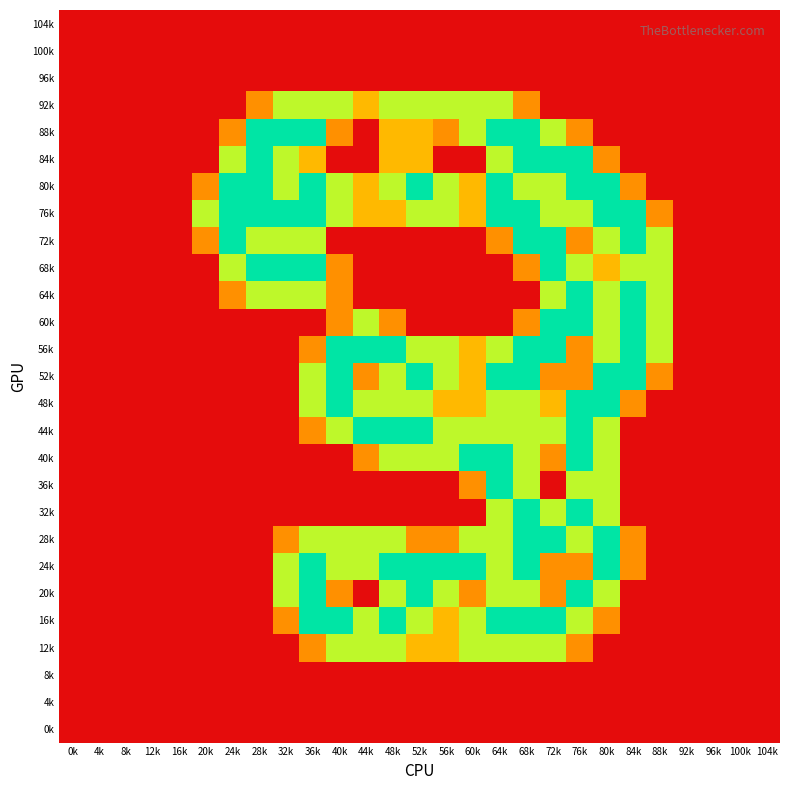

Reading left to right, list all the values displayed in this chart.

104k: 0k=0.0	4k=0.0	8k=0.0	12k=0.0	16k=0.0	20k=0.0	24k=0.0	28k=0.0	32k=0.0	36k=0.0	40k=0.0	44k=0.0	48k=0.0	52k=0.0	56k=0.0	60k=0.0	64k=0.0	68k=0.0	72k=0.0	76k=0.0	80k=0.0	84k=0.0	88k=0.0	92k=0.0	96k=0.0	100k=0.0	104k=0.0
100k: 0k=0.0	4k=0.0	8k=0.0	12k=0.0	16k=0.0	20k=0.0	24k=0.0	28k=0.0	32k=0.0	36k=0.0	40k=0.0	44k=0.0	48k=0.0	52k=0.0	56k=0.0	60k=0.0	64k=0.0	68k=0.0	72k=0.0	76k=0.0	80k=0.0	84k=0.0	88k=0.0	92k=0.0	96k=0.0	100k=0.0	104k=0.0
96k: 0k=0.0	4k=0.0	8k=0.0	12k=0.0	16k=0.0	20k=0.0	24k=0.0	28k=0.0	32k=0.0	36k=0.0	40k=0.0	44k=0.0	48k=0.0	52k=0.0	56k=0.0	60k=0.0	64k=0.0	68k=0.0	72k=0.0	76k=0.0	80k=0.0	84k=0.0	88k=0.0	92k=0.0	96k=0.0	100k=0.0	104k=0.0
92k: 0k=0.0	4k=0.0	8k=0.0	12k=0.0	16k=0.0	20k=0.0	24k=0.0	28k=0.8	32k=1.5	36k=1.5	40k=1.5	44k=1.0	48k=1.5	52k=1.5	56k=1.5	60k=1.5	64k=1.5	68k=0.8	72k=0.0	76k=0.0	80k=0.0	84k=0.0	88k=0.0	92k=0.0	96k=0.0	100k=0.0	104k=0.0
88k: 0k=0.0	4k=0.0	8k=0.0	12k=0.0	16k=0.0	20k=0.0	24k=0.8	28k=2.0	32k=2.0	36k=2.0	40k=0.8	44k=0.0	48k=1.0	52k=1.0	56k=0.8	60k=1.5	64k=2.0	68k=2.0	72k=1.5	76k=0.8	80k=0.0	84k=0.0	88k=0.0	92k=0.0	96k=0.0	100k=0.0	104k=0.0
84k: 0k=0.0	4k=0.0	8k=0.0	12k=0.0	16k=0.0	20k=0.0	24k=1.5	28k=2.0	32k=1.5	36k=1.0	40k=0.0	44k=0.0	48k=1.0	52k=1.0	56k=0.0	60k=0.0	64k=1.5	68k=2.0	72k=2.0	76k=2.0	80k=0.8	84k=0.0	88k=0.0	92k=0.0	96k=0.0	100k=0.0	104k=0.0
80k: 0k=0.0	4k=0.0	8k=0.0	12k=0.0	16k=0.0	20k=0.8	24k=2.0	28k=2.0	32k=1.5	36k=2.0	40k=1.5	44k=1.0	48k=1.5	52k=2.0	56k=1.5	60k=1.0	64k=2.0	68k=1.5	72k=1.5	76k=2.0	80k=2.0	84k=0.8	88k=0.0	92k=0.0	96k=0.0	100k=0.0	104k=0.0
76k: 0k=0.0	4k=0.0	8k=0.0	12k=0.0	16k=0.0	20k=1.5	24k=2.0	28k=2.0	32k=2.0	36k=2.0	40k=1.5	44k=1.0	48k=1.0	52k=1.5	56k=1.5	60k=1.0	64k=2.0	68k=2.0	72k=1.5	76k=1.5	80k=2.0	84k=2.0	88k=0.8	92k=0.0	96k=0.0	100k=0.0	104k=0.0
72k: 0k=0.0	4k=0.0	8k=0.0	12k=0.0	16k=0.0	20k=0.8	24k=2.0	28k=1.5	32k=1.5	36k=1.5	40k=0.0	44k=0.0	48k=0.0	52k=0.0	56k=0.0	60k=0.0	64k=0.8	68k=2.0	72k=2.0	76k=0.8	80k=1.5	84k=2.0	88k=1.5	92k=0.0	96k=0.0	100k=0.0	104k=0.0
68k: 0k=0.0	4k=0.0	8k=0.0	12k=0.0	16k=0.0	20k=0.0	24k=1.5	28k=2.0	32k=2.0	36k=2.0	40k=0.8	44k=0.0	48k=0.0	52k=0.0	56k=0.0	60k=0.0	64k=0.0	68k=0.8	72k=2.0	76k=1.5	80k=1.0	84k=1.5	88k=1.5	92k=0.0	96k=0.0	100k=0.0	104k=0.0
64k: 0k=0.0	4k=0.0	8k=0.0	12k=0.0	16k=0.0	20k=0.0	24k=0.8	28k=1.5	32k=1.5	36k=1.5	40k=0.8	44k=0.0	48k=0.0	52k=0.0	56k=0.0	60k=0.0	64k=0.0	68k=0.0	72k=1.5	76k=2.0	80k=1.5	84k=2.0	88k=1.5	92k=0.0	96k=0.0	100k=0.0	104k=0.0
60k: 0k=0.0	4k=0.0	8k=0.0	12k=0.0	16k=0.0	20k=0.0	24k=0.0	28k=0.0	32k=0.0	36k=0.0	40k=0.8	44k=1.5	48k=0.8	52k=0.0	56k=0.0	60k=0.0	64k=0.0	68k=0.8	72k=2.0	76k=2.0	80k=1.5	84k=2.0	88k=1.5	92k=0.0	96k=0.0	100k=0.0	104k=0.0
56k: 0k=0.0	4k=0.0	8k=0.0	12k=0.0	16k=0.0	20k=0.0	24k=0.0	28k=0.0	32k=0.0	36k=0.8	40k=2.0	44k=2.0	48k=2.0	52k=1.5	56k=1.5	60k=1.0	64k=1.5	68k=2.0	72k=2.0	76k=0.8	80k=1.5	84k=2.0	88k=1.5	92k=0.0	96k=0.0	100k=0.0	104k=0.0
52k: 0k=0.0	4k=0.0	8k=0.0	12k=0.0	16k=0.0	20k=0.0	24k=0.0	28k=0.0	32k=0.0	36k=1.5	40k=2.0	44k=0.8	48k=1.5	52k=2.0	56k=1.5	60k=1.0	64k=2.0	68k=2.0	72k=0.8	76k=0.8	80k=2.0	84k=2.0	88k=0.8	92k=0.0	96k=0.0	100k=0.0	104k=0.0
48k: 0k=0.0	4k=0.0	8k=0.0	12k=0.0	16k=0.0	20k=0.0	24k=0.0	28k=0.0	32k=0.0	36k=1.5	40k=2.0	44k=1.5	48k=1.5	52k=1.5	56k=1.0	60k=1.0	64k=1.5	68k=1.5	72k=1.0	76k=2.0	80k=2.0	84k=0.8	88k=0.0	92k=0.0	96k=0.0	100k=0.0	104k=0.0
44k: 0k=0.0	4k=0.0	8k=0.0	12k=0.0	16k=0.0	20k=0.0	24k=0.0	28k=0.0	32k=0.0	36k=0.8	40k=1.5	44k=2.0	48k=2.0	52k=2.0	56k=1.5	60k=1.5	64k=1.5	68k=1.5	72k=1.5	76k=2.0	80k=1.5	84k=0.0	88k=0.0	92k=0.0	96k=0.0	100k=0.0	104k=0.0
40k: 0k=0.0	4k=0.0	8k=0.0	12k=0.0	16k=0.0	20k=0.0	24k=0.0	28k=0.0	32k=0.0	36k=0.0	40k=0.0	44k=0.8	48k=1.5	52k=1.5	56k=1.5	60k=2.0	64k=2.0	68k=1.5	72k=0.8	76k=2.0	80k=1.5	84k=0.0	88k=0.0	92k=0.0	96k=0.0	100k=0.0	104k=0.0
36k: 0k=0.0	4k=0.0	8k=0.0	12k=0.0	16k=0.0	20k=0.0	24k=0.0	28k=0.0	32k=0.0	36k=0.0	40k=0.0	44k=0.0	48k=0.0	52k=0.0	56k=0.0	60k=0.8	64k=2.0	68k=1.5	72k=0.0	76k=1.5	80k=1.5	84k=0.0	88k=0.0	92k=0.0	96k=0.0	100k=0.0	104k=0.0
32k: 0k=0.0	4k=0.0	8k=0.0	12k=0.0	16k=0.0	20k=0.0	24k=0.0	28k=0.0	32k=0.0	36k=0.0	40k=0.0	44k=0.0	48k=0.0	52k=0.0	56k=0.0	60k=0.0	64k=1.5	68k=2.0	72k=1.5	76k=2.0	80k=1.5	84k=0.0	88k=0.0	92k=0.0	96k=0.0	100k=0.0	104k=0.0
28k: 0k=0.0	4k=0.0	8k=0.0	12k=0.0	16k=0.0	20k=0.0	24k=0.0	28k=0.0	32k=0.8	36k=1.5	40k=1.5	44k=1.5	48k=1.5	52k=0.8	56k=0.8	60k=1.5	64k=1.5	68k=2.0	72k=2.0	76k=1.5	80k=2.0	84k=0.8	88k=0.0	92k=0.0	96k=0.0	100k=0.0	104k=0.0
24k: 0k=0.0	4k=0.0	8k=0.0	12k=0.0	16k=0.0	20k=0.0	24k=0.0	28k=0.0	32k=1.5	36k=2.0	40k=1.5	44k=1.5	48k=2.0	52k=2.0	56k=2.0	60k=2.0	64k=1.5	68k=2.0	72k=0.8	76k=0.8	80k=2.0	84k=0.8	88k=0.0	92k=0.0	96k=0.0	100k=0.0	104k=0.0
20k: 0k=0.0	4k=0.0	8k=0.0	12k=0.0	16k=0.0	20k=0.0	24k=0.0	28k=0.0	32k=1.5	36k=2.0	40k=0.8	44k=0.0	48k=1.5	52k=2.0	56k=1.5	60k=0.8	64k=1.5	68k=1.5	72k=0.8	76k=2.0	80k=1.5	84k=0.0	88k=0.0	92k=0.0	96k=0.0	100k=0.0	104k=0.0
16k: 0k=0.0	4k=0.0	8k=0.0	12k=0.0	16k=0.0	20k=0.0	24k=0.0	28k=0.0	32k=0.8	36k=2.0	40k=2.0	44k=1.5	48k=2.0	52k=1.5	56k=1.0	60k=1.5	64k=2.0	68k=2.0	72k=2.0	76k=1.5	80k=0.8	84k=0.0	88k=0.0	92k=0.0	96k=0.0	100k=0.0	104k=0.0
12k: 0k=0.0	4k=0.0	8k=0.0	12k=0.0	16k=0.0	20k=0.0	24k=0.0	28k=0.0	32k=0.0	36k=0.8	40k=1.5	44k=1.5	48k=1.5	52k=1.0	56k=1.0	60k=1.5	64k=1.5	68k=1.5	72k=1.5	76k=0.8	80k=0.0	84k=0.0	88k=0.0	92k=0.0	96k=0.0	100k=0.0	104k=0.0
8k: 0k=0.0	4k=0.0	8k=0.0	12k=0.0	16k=0.0	20k=0.0	24k=0.0	28k=0.0	32k=0.0	36k=0.0	40k=0.0	44k=0.0	48k=0.0	52k=0.0	56k=0.0	60k=0.0	64k=0.0	68k=0.0	72k=0.0	76k=0.0	80k=0.0	84k=0.0	88k=0.0	92k=0.0	96k=0.0	100k=0.0	104k=0.0
4k: 0k=0.0	4k=0.0	8k=0.0	12k=0.0	16k=0.0	20k=0.0	24k=0.0	28k=0.0	32k=0.0	36k=0.0	40k=0.0	44k=0.0	48k=0.0	52k=0.0	56k=0.0	60k=0.0	64k=0.0	68k=0.0	72k=0.0	76k=0.0	80k=0.0	84k=0.0	88k=0.0	92k=0.0	96k=0.0	100k=0.0	104k=0.0
0k: 0k=0.0	4k=0.0	8k=0.0	12k=0.0	16k=0.0	20k=0.0	24k=0.0	28k=0.0	32k=0.0	36k=0.0	40k=0.0	44k=0.0	48k=0.0	52k=0.0	56k=0.0	60k=0.0	64k=0.0	68k=0.0	72k=0.0	76k=0.0	80k=0.0	84k=0.0	88k=0.0	92k=0.0	96k=0.0	100k=0.0	104k=0.0